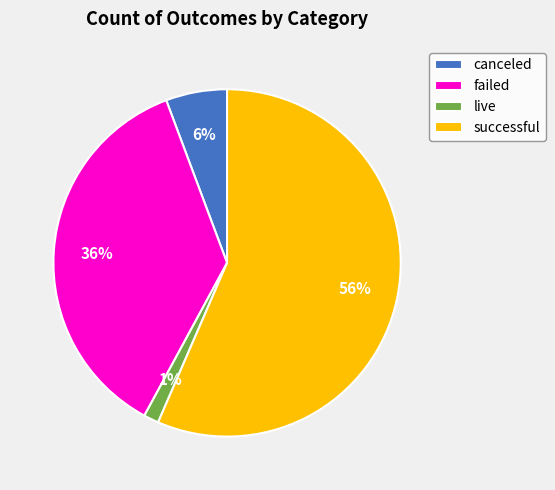

To the nearest percent, what percentage of the pie is live?

1%